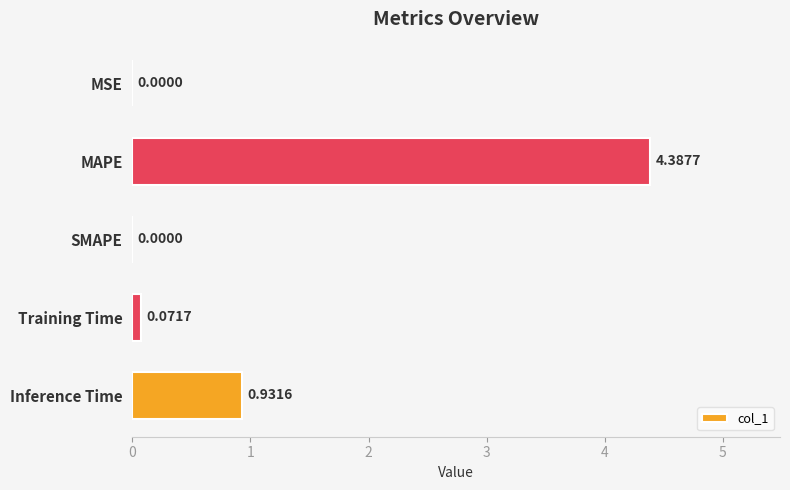

Which label corresponds to the largest value in the chart?

MAPE